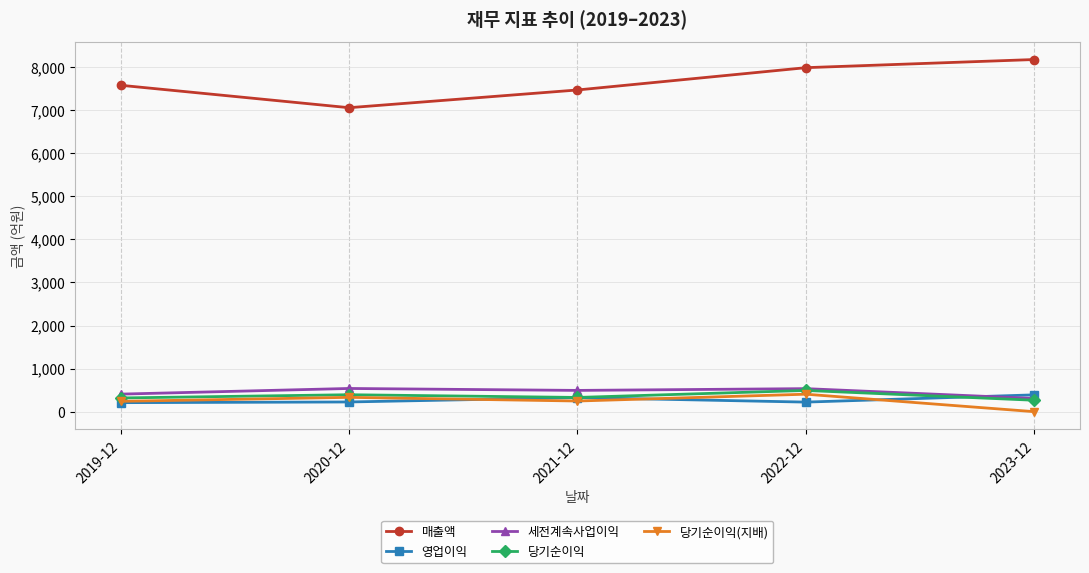

True or false: 매출액 and 세전계속사업이익 cross at least once.

False